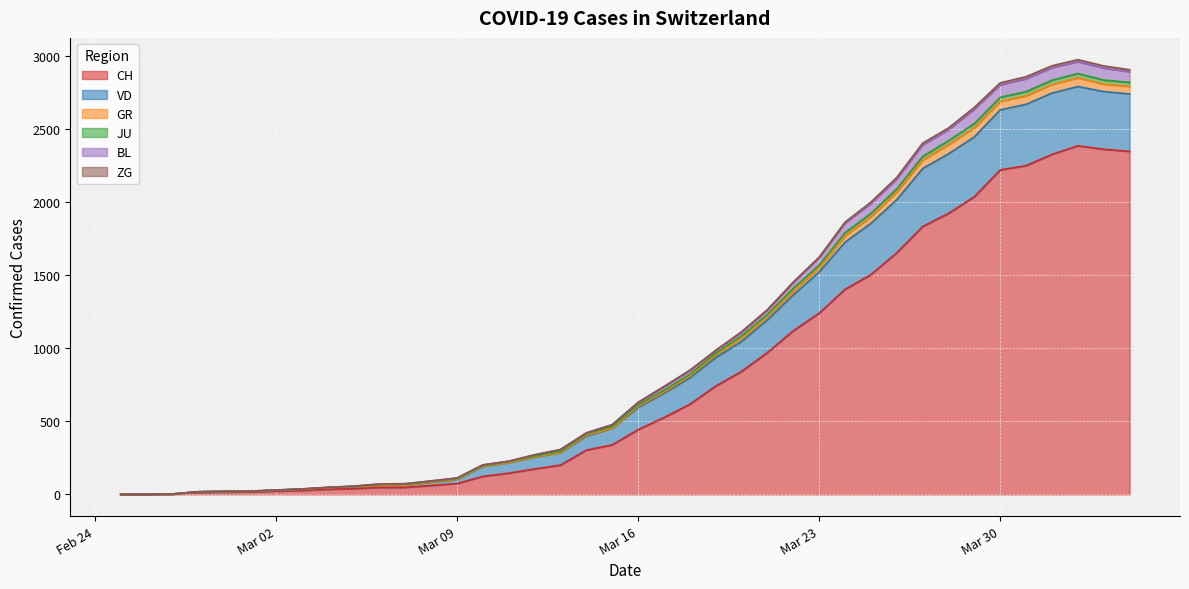

True or false: GR has more than 1 interior local peaks.

False